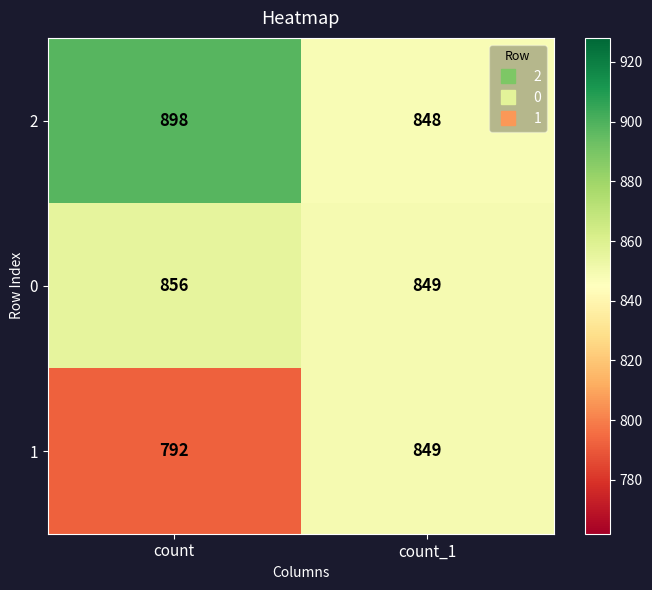

Which series changed the most between count and count_1?

1